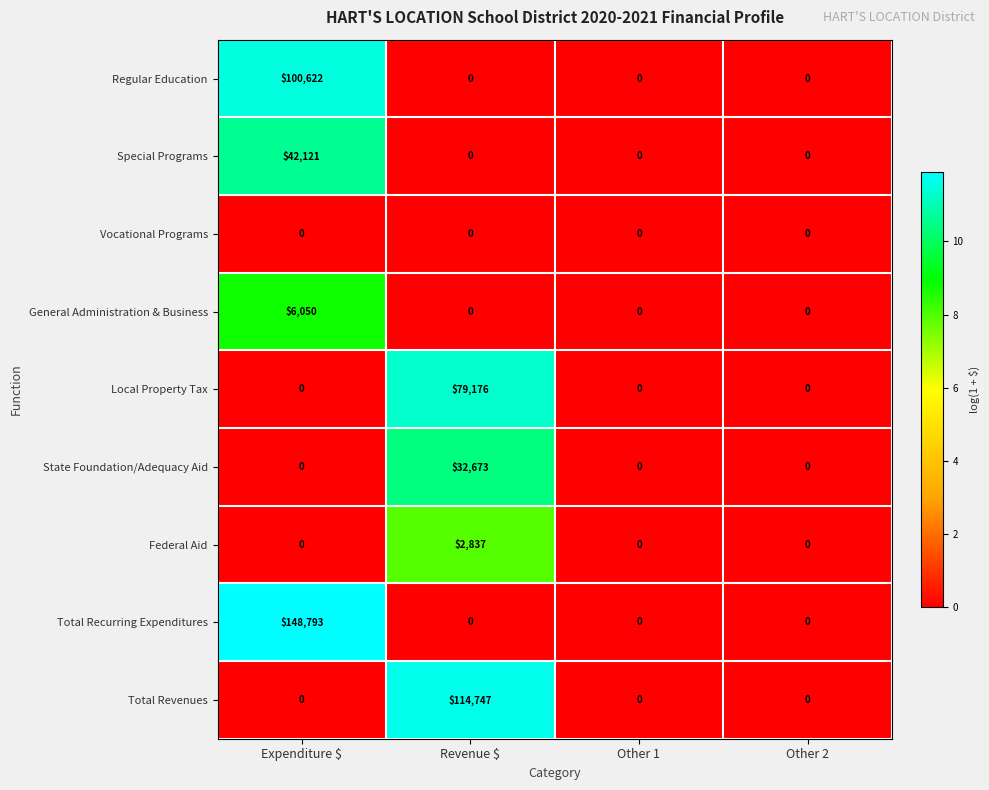

What is the highest value of the Federal Aid series?

2837